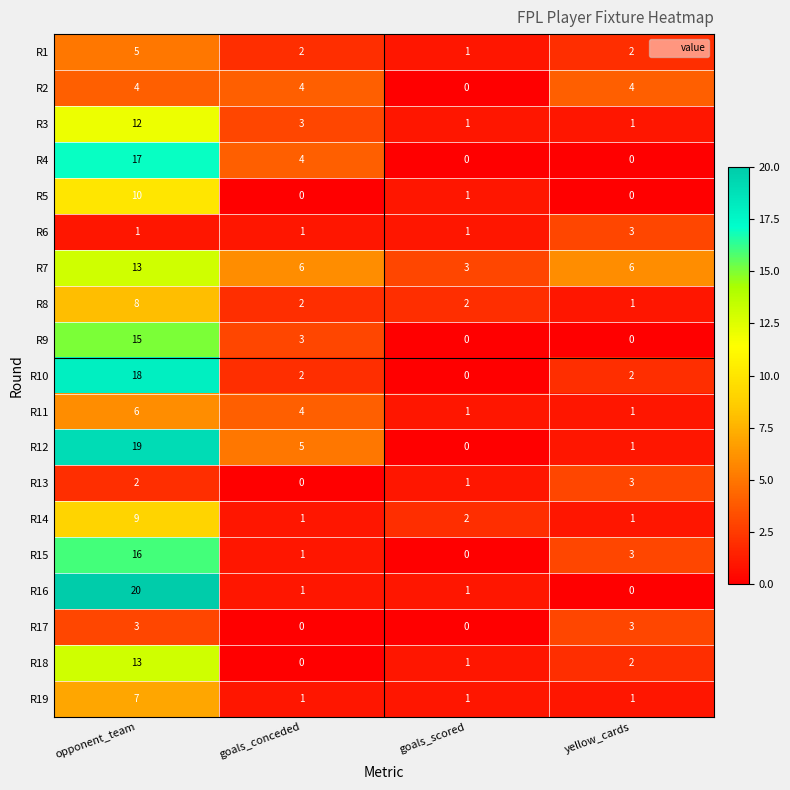

Where does the R18 series first go above 2?

opponent_team